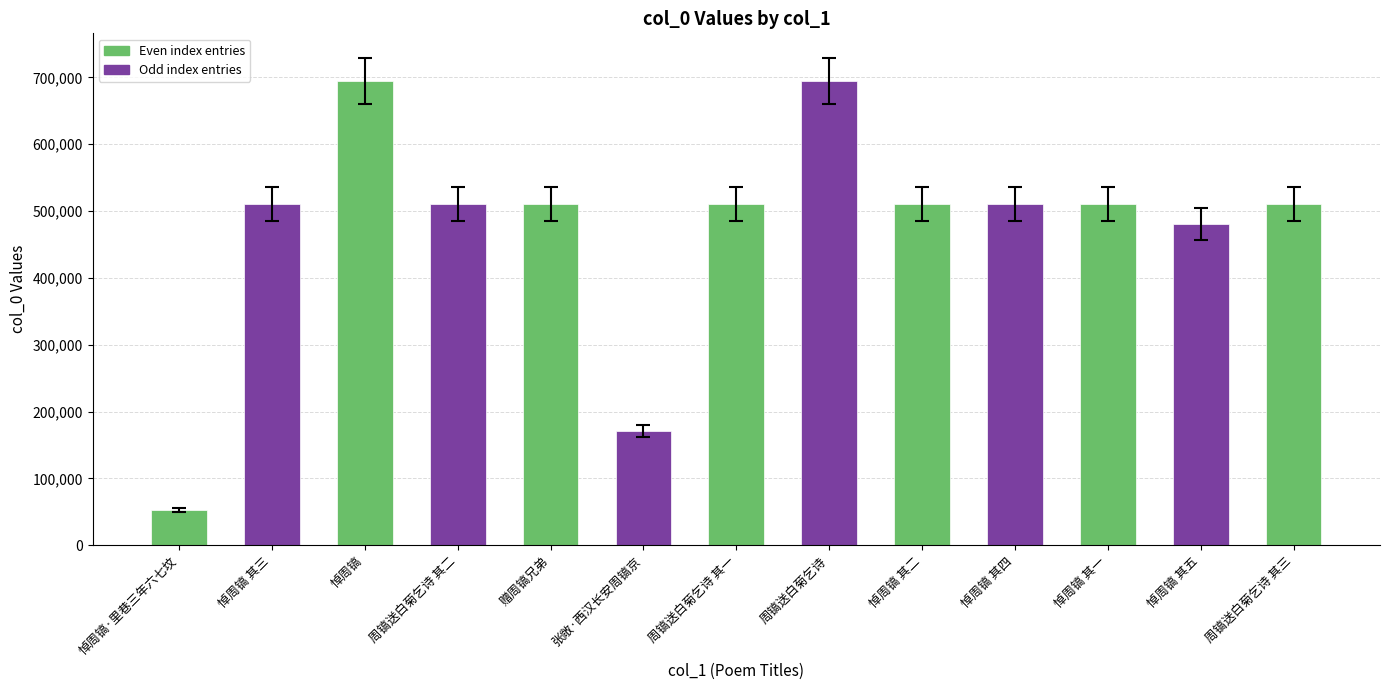

What is the value of the 12th bar from the left?

479855